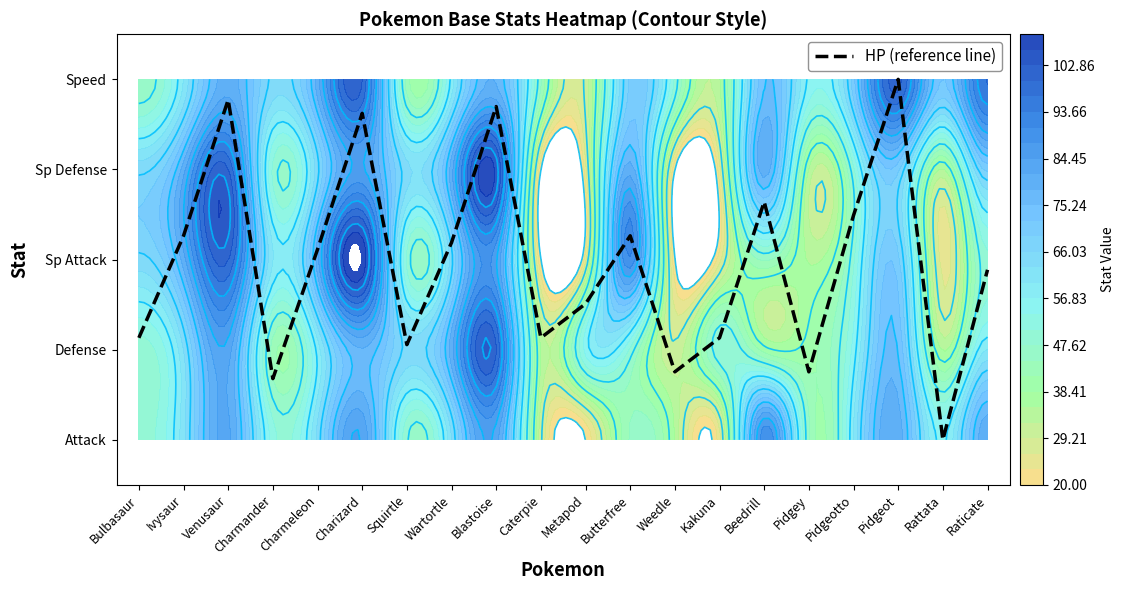

How many data points does each series have?

20